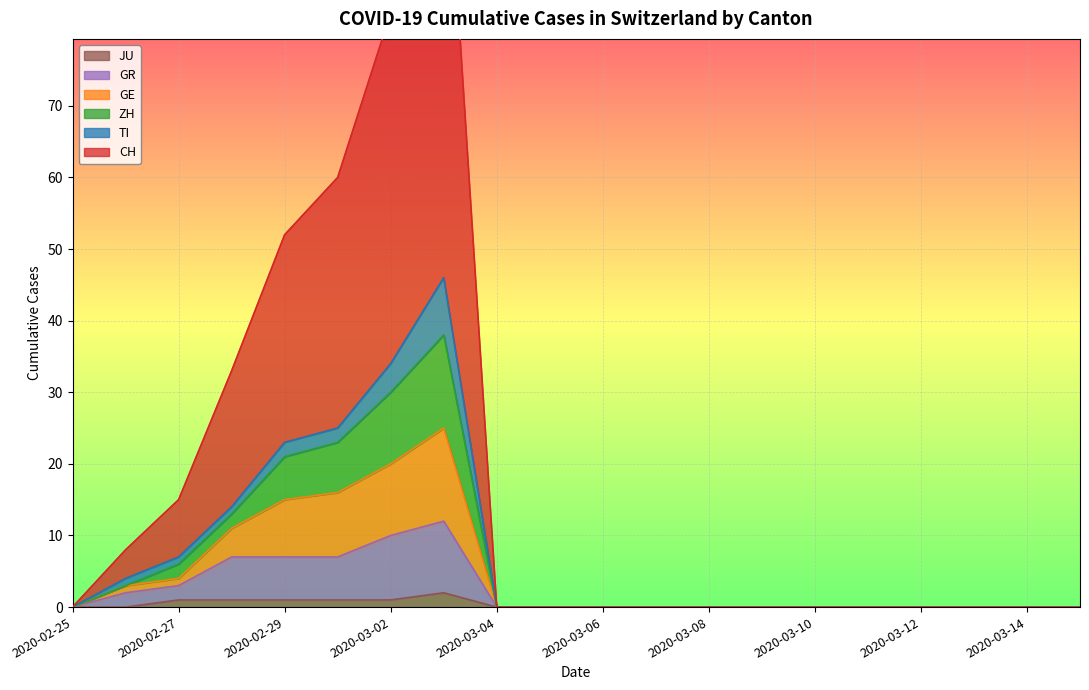

Is it true that GR equals 5 at 2020-03-08?

False